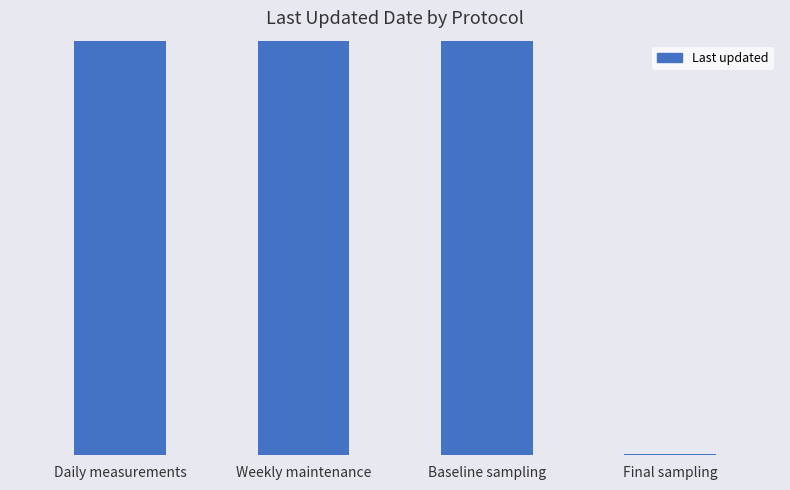

What position from the left is Final sampling?

4